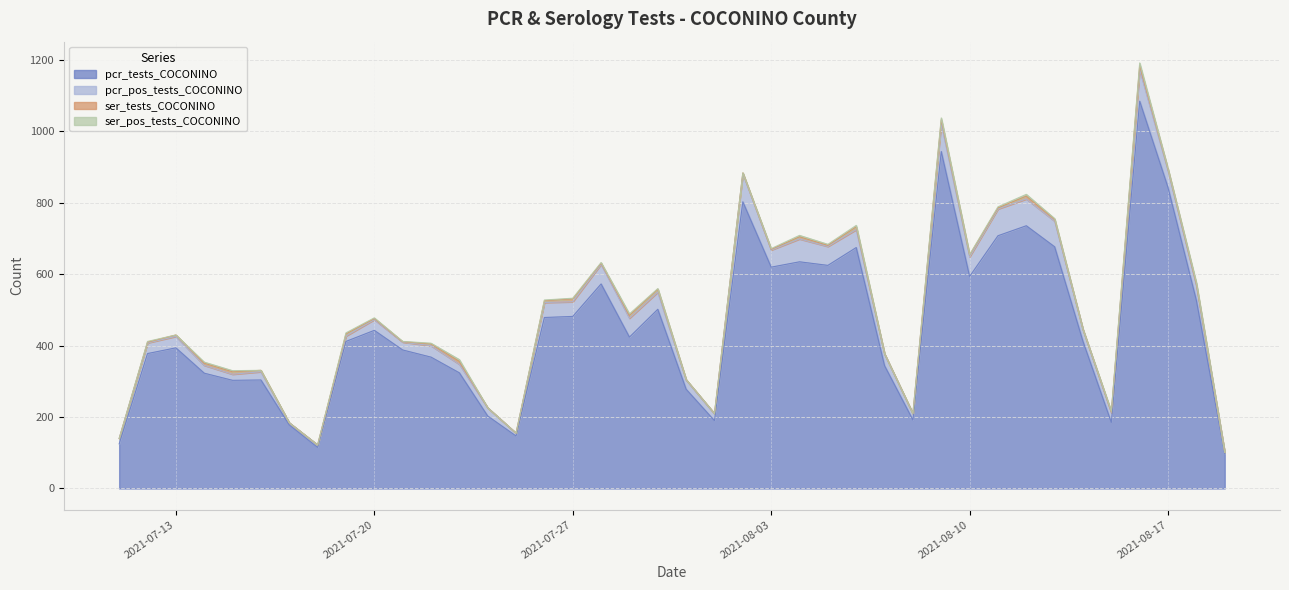

List the labels in order of pcr_pos_tests_COCONINO value, smallest first.

2021-08-19, 2021-07-17, 2021-07-18, 2021-07-25, 2021-07-19, 2021-07-11, 2021-08-08, 2021-07-15, 2021-08-01, 2021-07-21, 2021-07-14, 2021-07-24, 2021-07-16, 2021-07-23, 2021-07-31, 2021-08-15, 2021-07-20, 2021-07-12, 2021-07-22, 2021-07-13, 2021-08-14, 2021-08-07, 2021-08-18, 2021-07-27, 2021-07-26, 2021-08-17, 2021-08-03, 2021-07-30, 2021-08-06, 2021-08-05, 2021-07-29, 2021-08-10, 2021-07-28, 2021-08-04, 2021-08-13, 2021-08-12, 2021-08-11, 2021-08-09, 2021-08-02, 2021-08-16